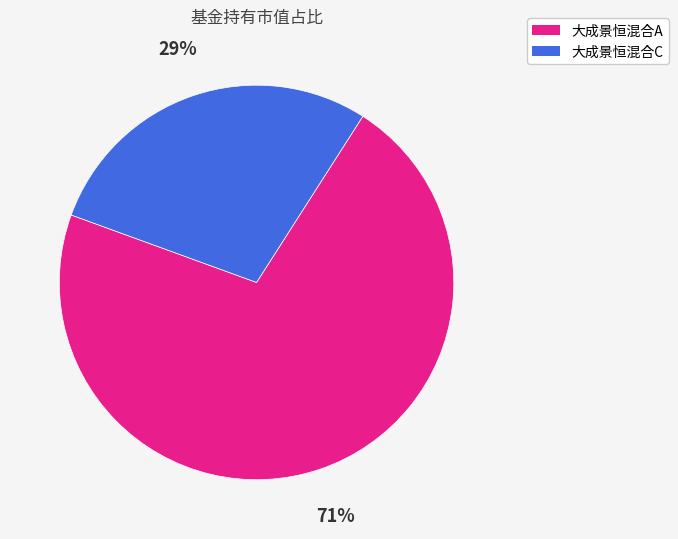

Which category has the smallest portion of the pie?

大成景恒混合C